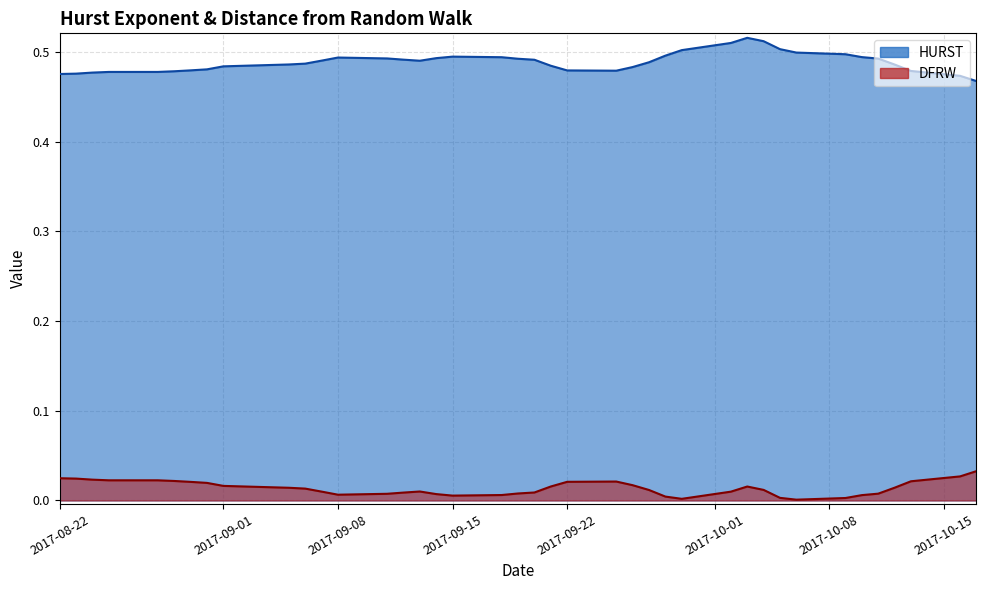

True or false: DFRW and HURST intersect in this chart.

False